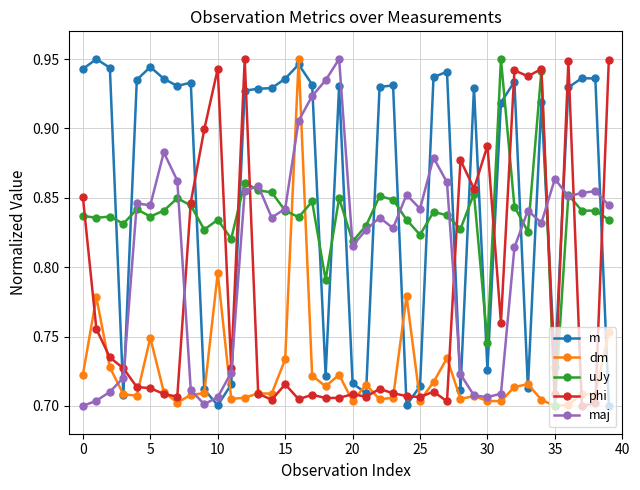

Which series has the largest total across all categories?

m